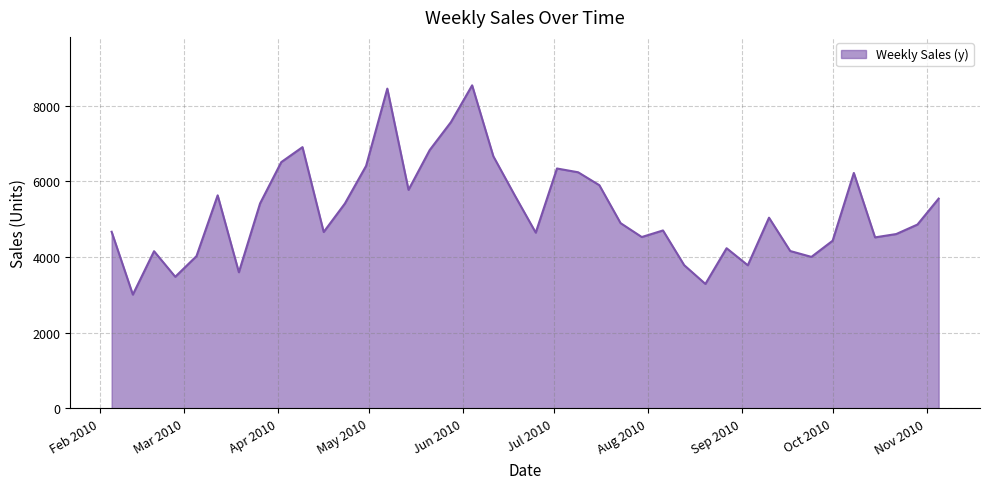

What is the smallest value displayed?

3006.0